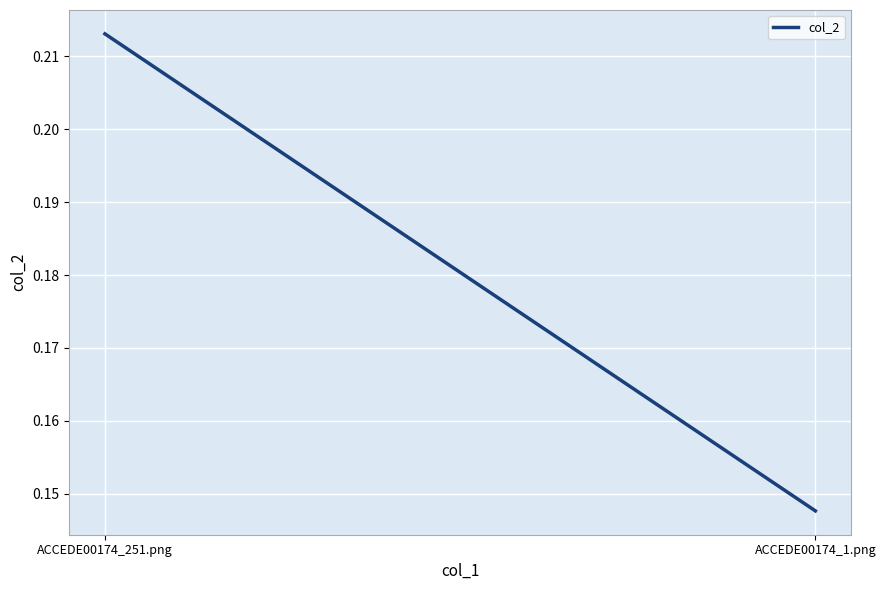

List the labels in order of value, largest first.

ACCEDE00174_251.png, ACCEDE00174_1.png